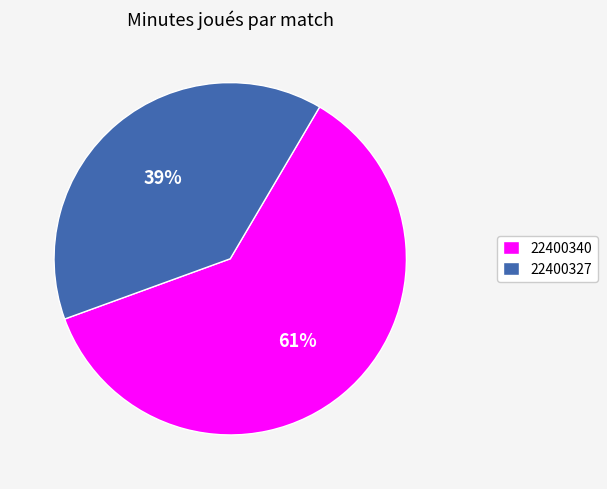

Which has a higher value, 22400327 or 22400340?

22400340